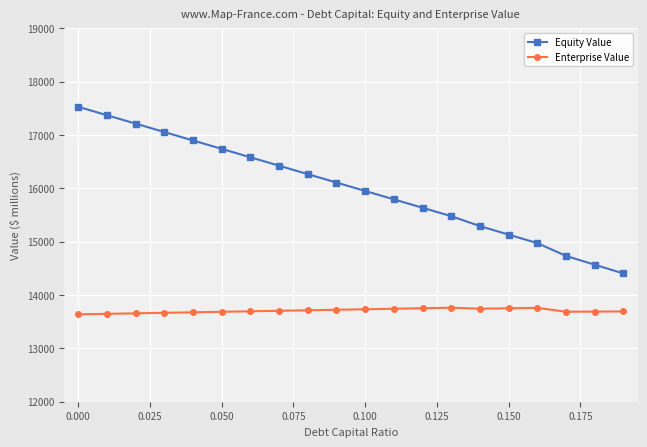

List the series in order of their overall mean, highest first.

Equity Value, Enterprise Value